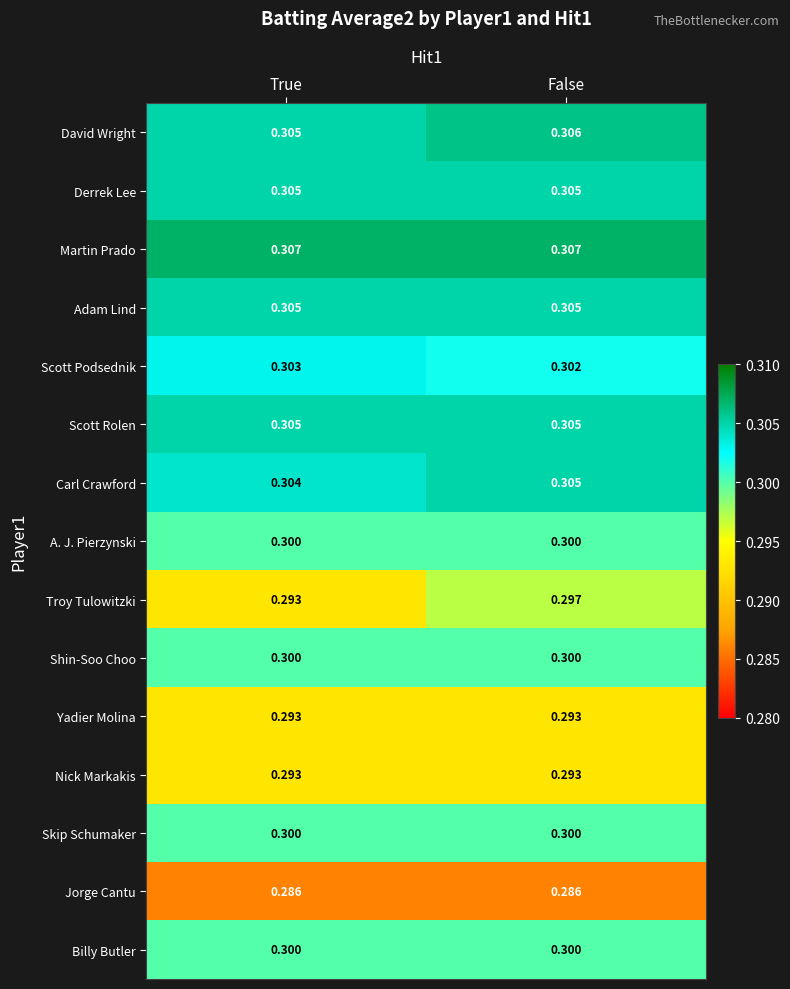

Rank the categories by Carl Crawford value from lowest to highest.

True, False